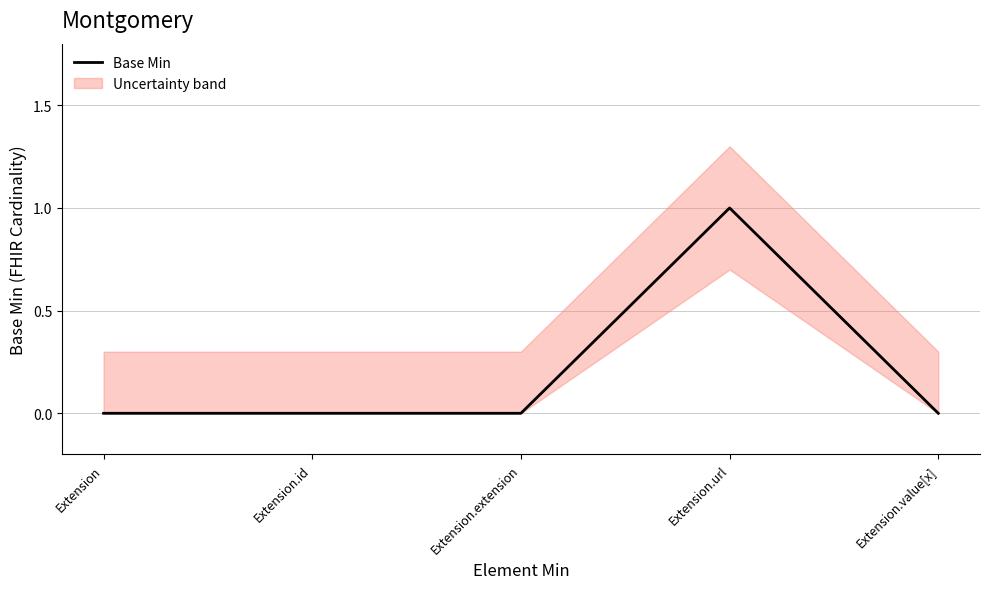

Which has a higher value, Extension.value[x] or Extension?

Extension.value[x]